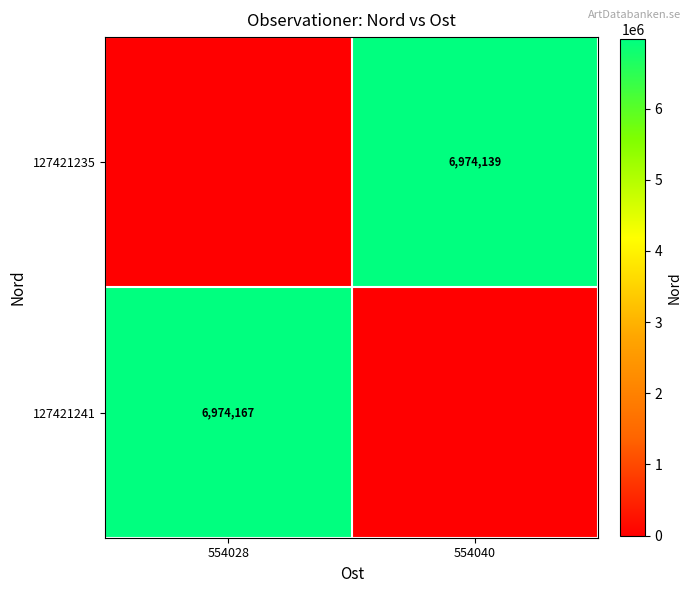

Which category has the lowest value across all series?

554028